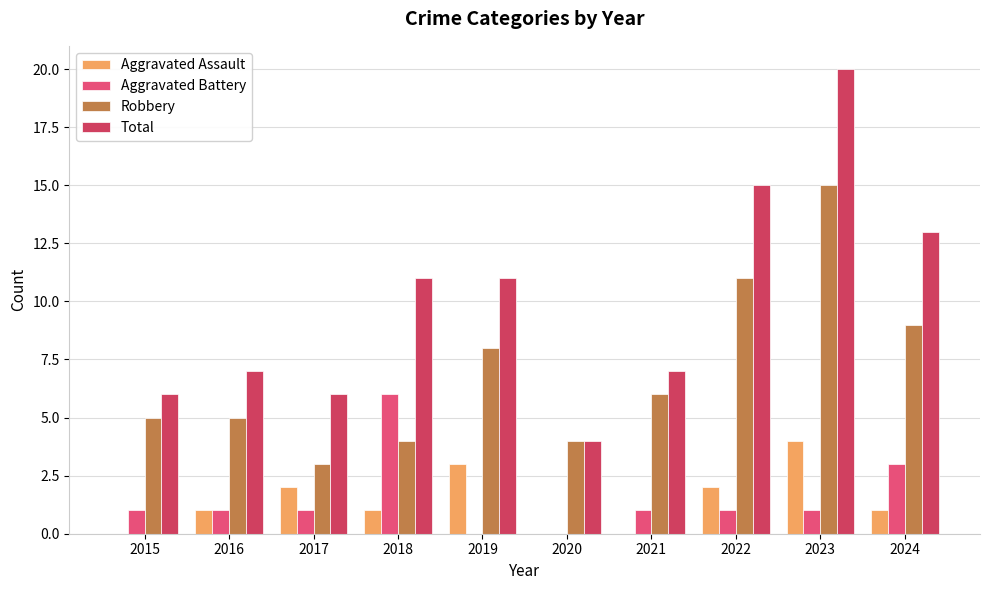

Reading right to left, extract all data points from this chart.

Aggravated Assault: 1	4	2	0	0	3	1	2	1	0
Aggravated Battery: 3	1	1	1	0	0	6	1	1	1
Robbery: 9	15	11	6	4	8	4	3	5	5
Total: 13	20	15	7	4	11	11	6	7	6